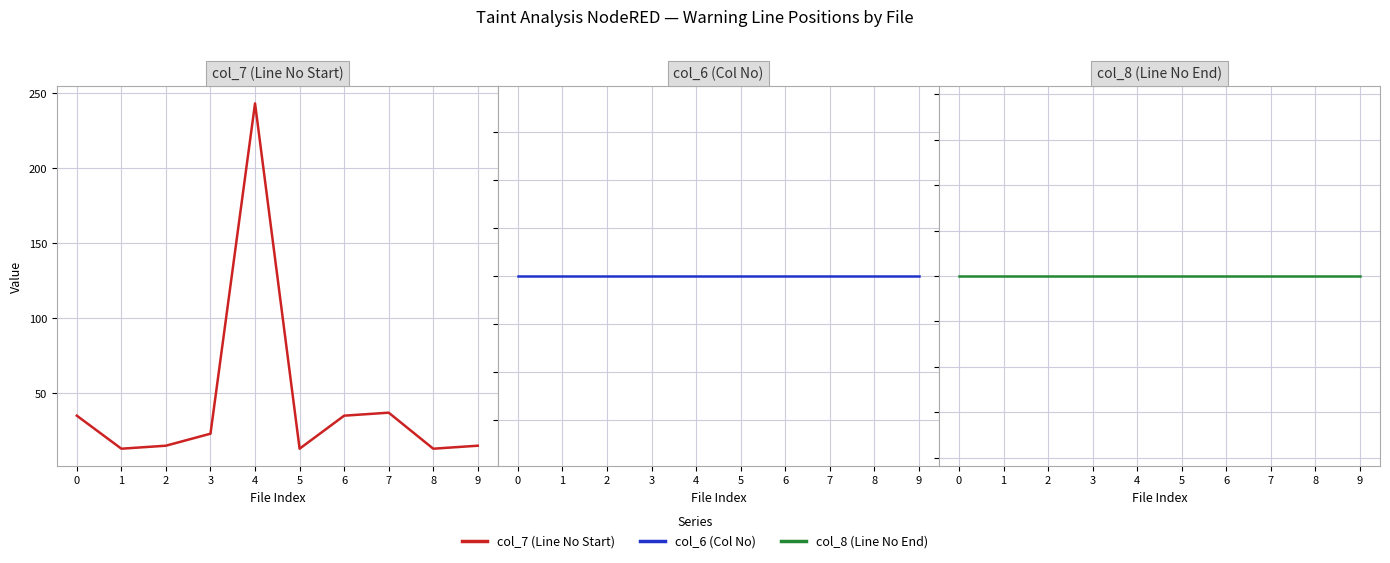

What is the total value across all series at 7?

111